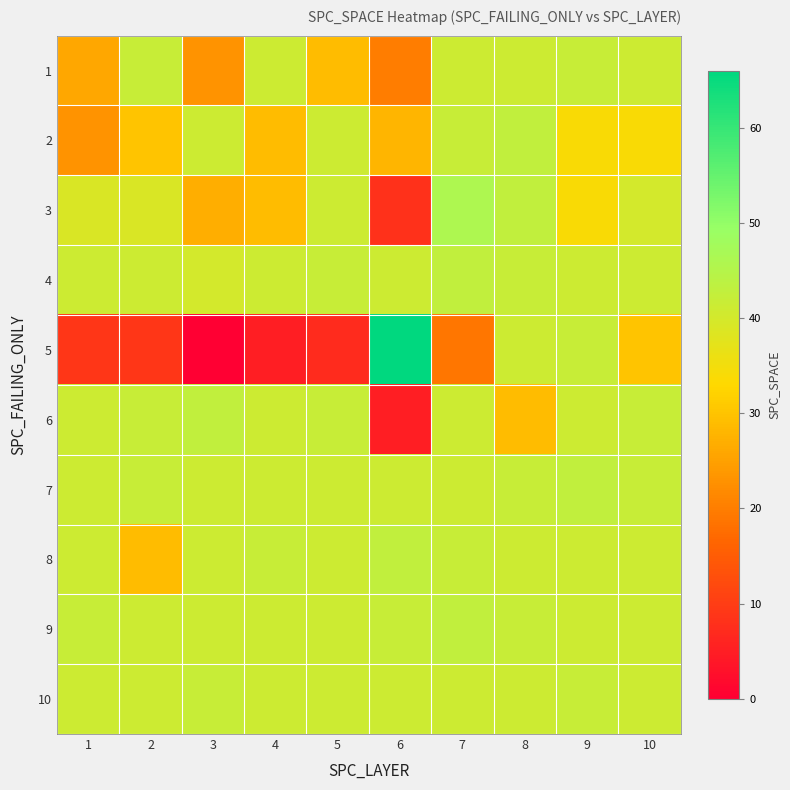

At which category is the sum across all series the highest?

8